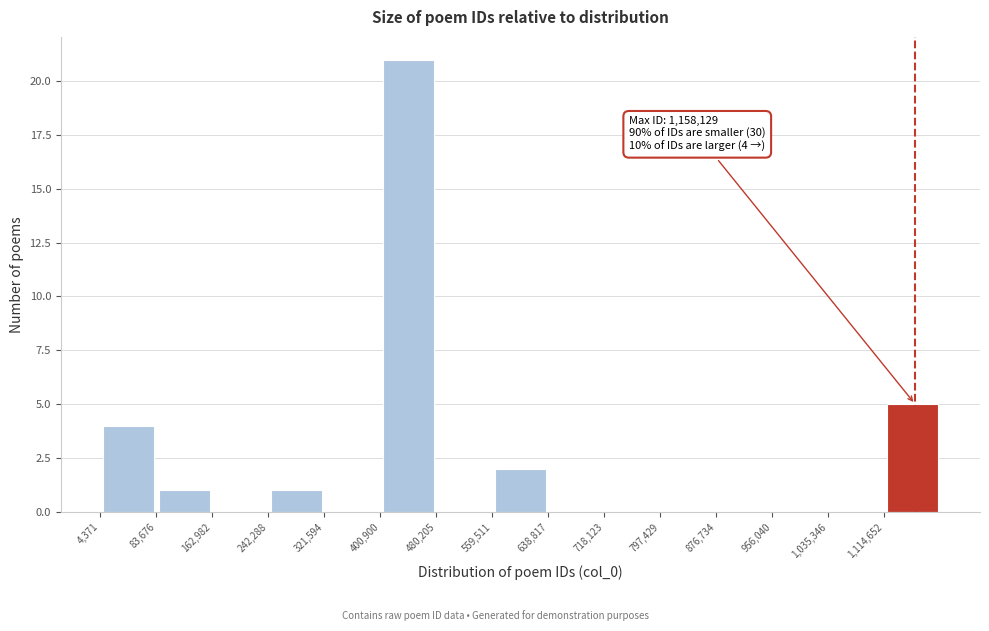

Which range on the x-axis has the tallest bar?

400000 to 480000